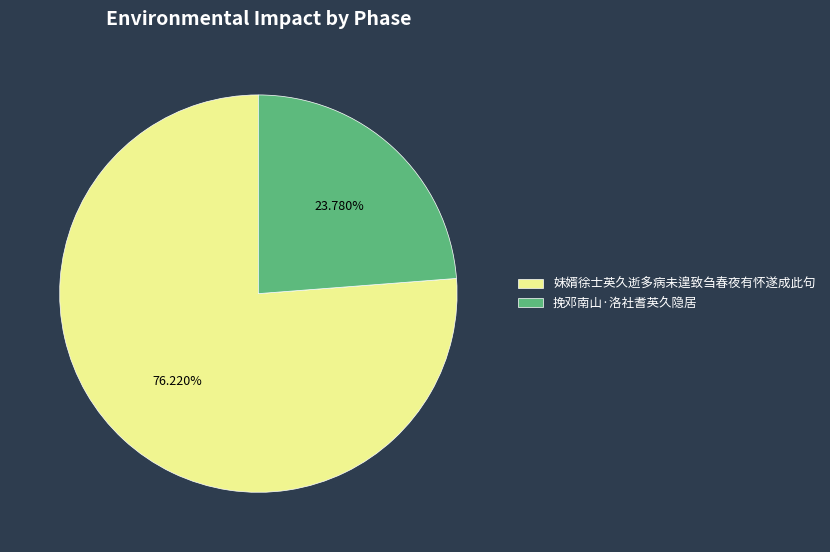

Is it true that 妹婿徐士英久逝多病未遑致刍春夜有怀遂成此句 is 62% of the pie?

False